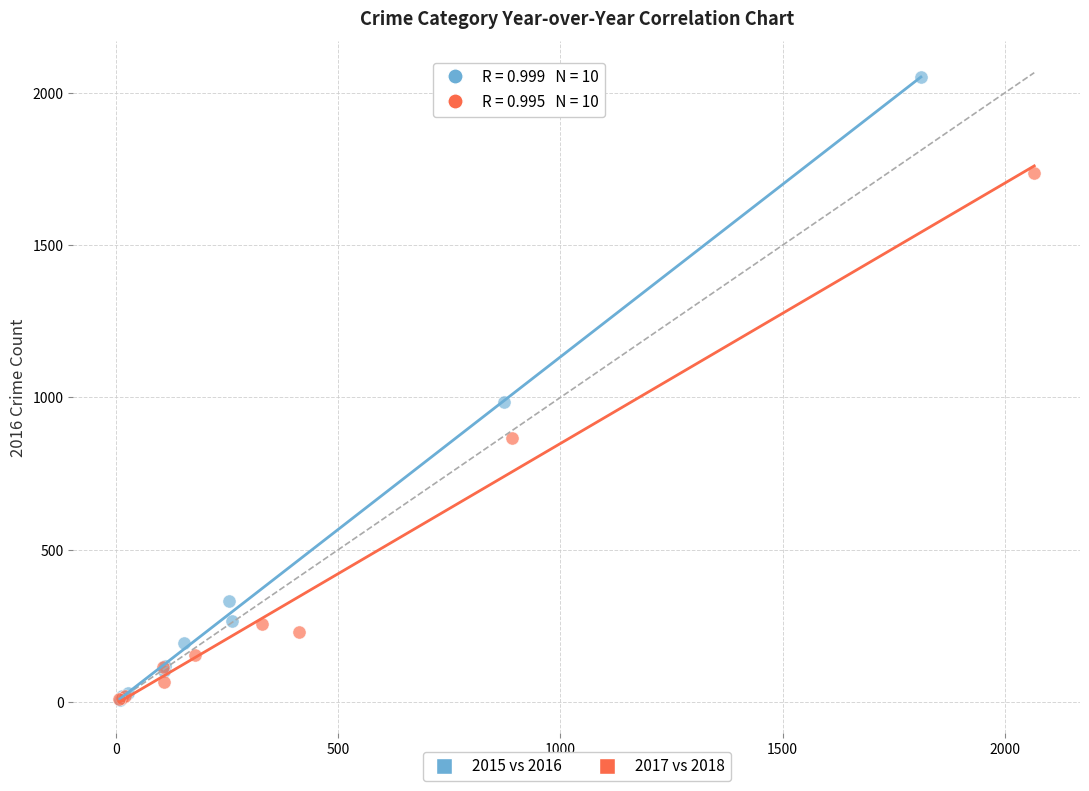

Which series has the widest spread of Y values?

2015 vs 2016